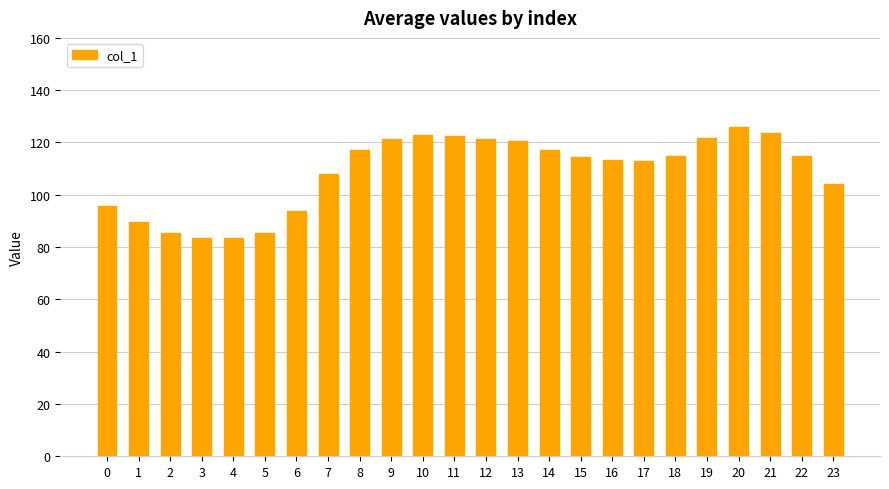

The value at 20 is 173.5. True or false?

False